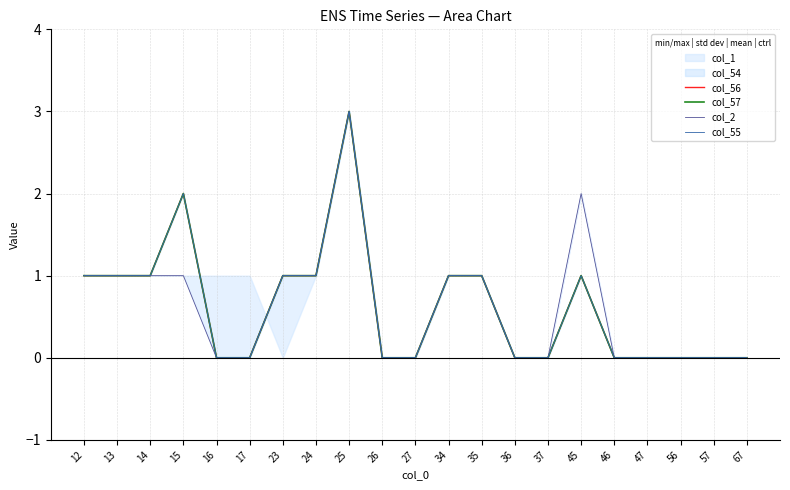

In col_57, how many points are higher than both neighbors (excluding endpoints)?

3